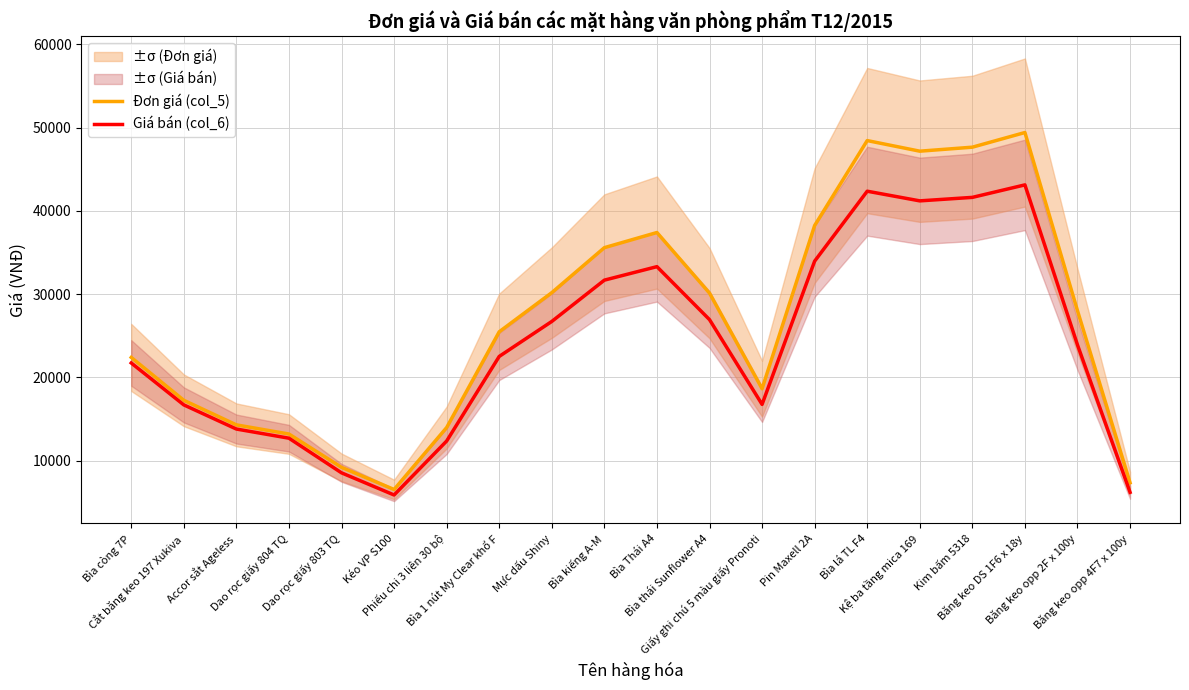

What is the sum of all Đơn giá (col_5) values?

540525.9